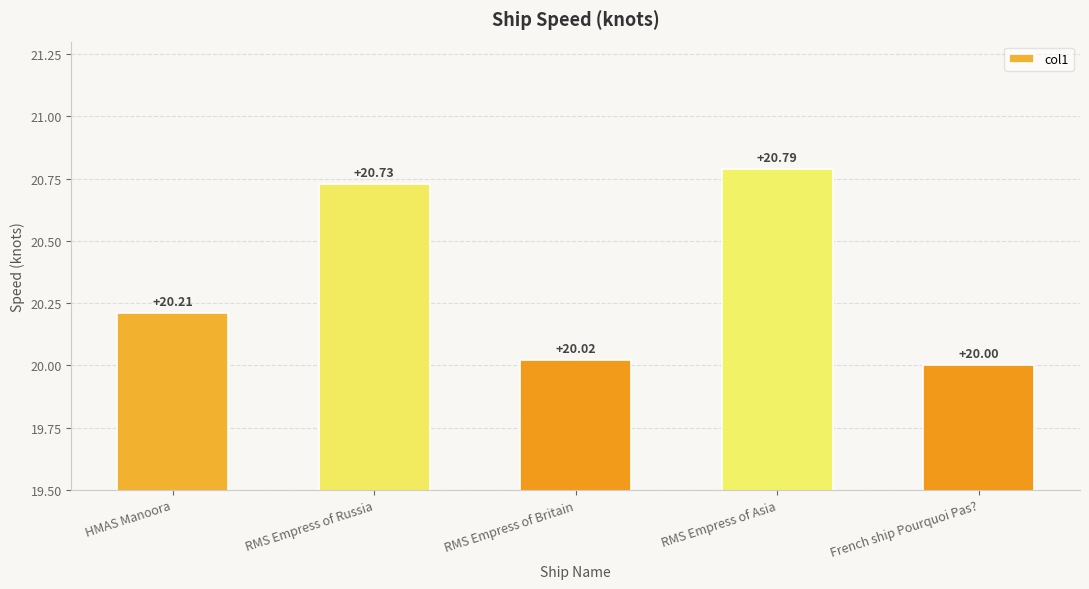

What is the difference between the values at RMS Empress of Russia and French ship Pourquoi Pas??

0.7